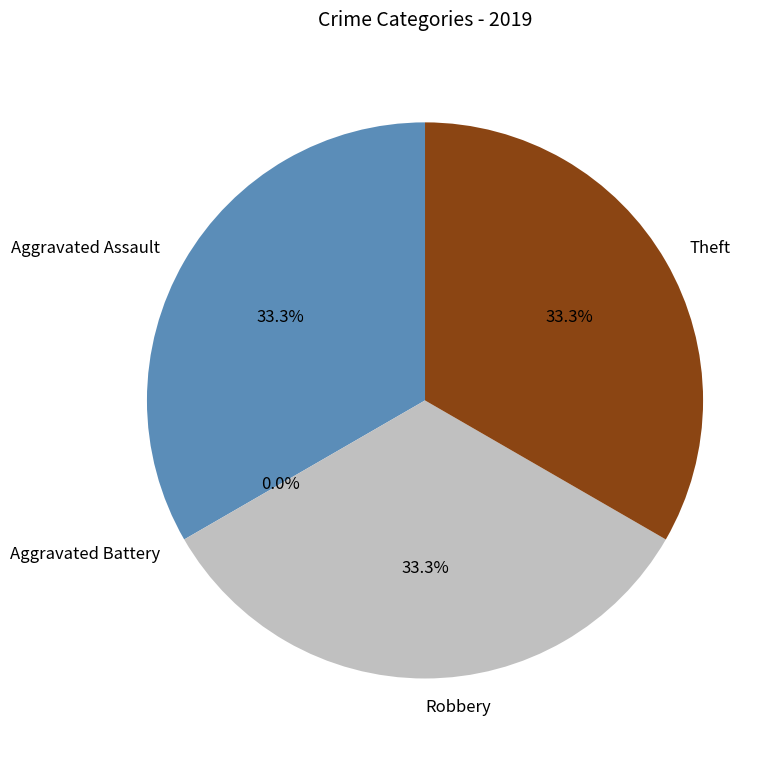

Is there any slice that represents more than half of the pie?

No